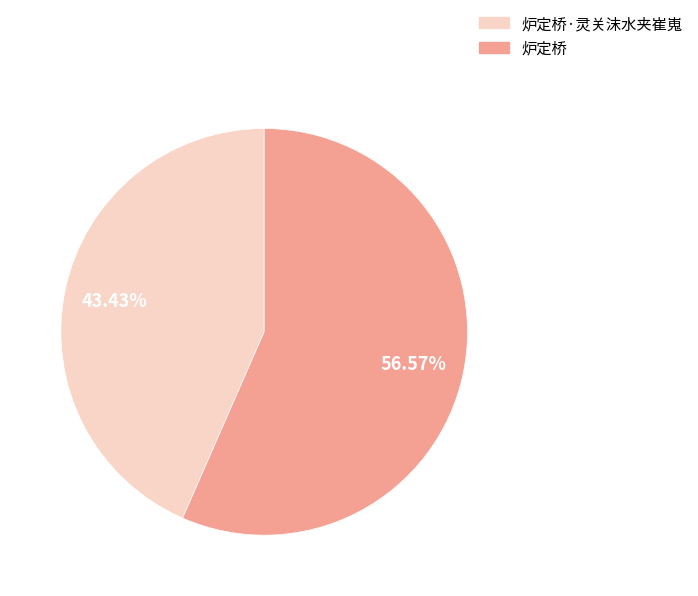

How many slices are in this pie chart?

2